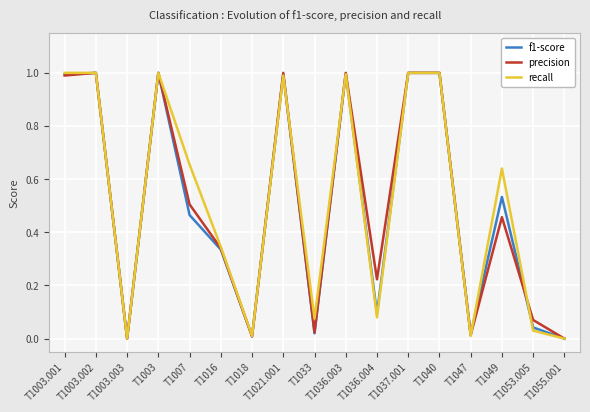

What is the difference between the maximum and minimum values in the precision series?

1.0